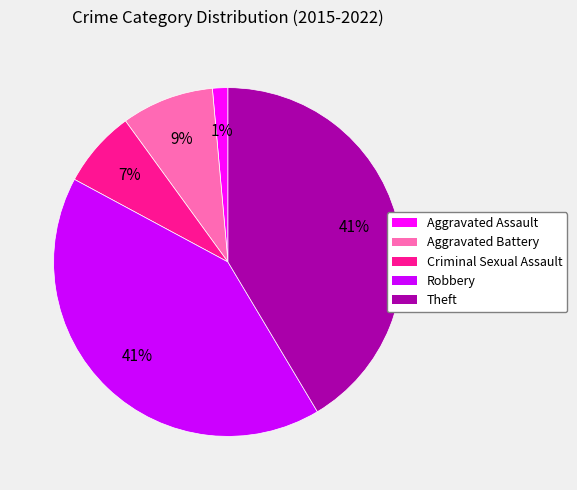

Is it true that Aggravated Battery is 17% of the pie?

False